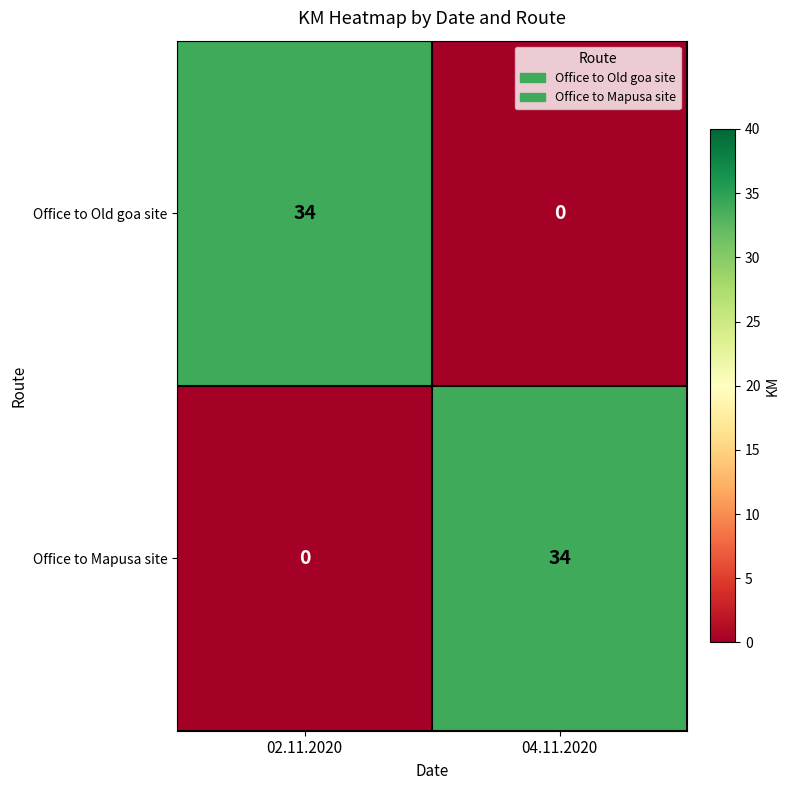

What is the total value across all series at 02.11.2020?

34